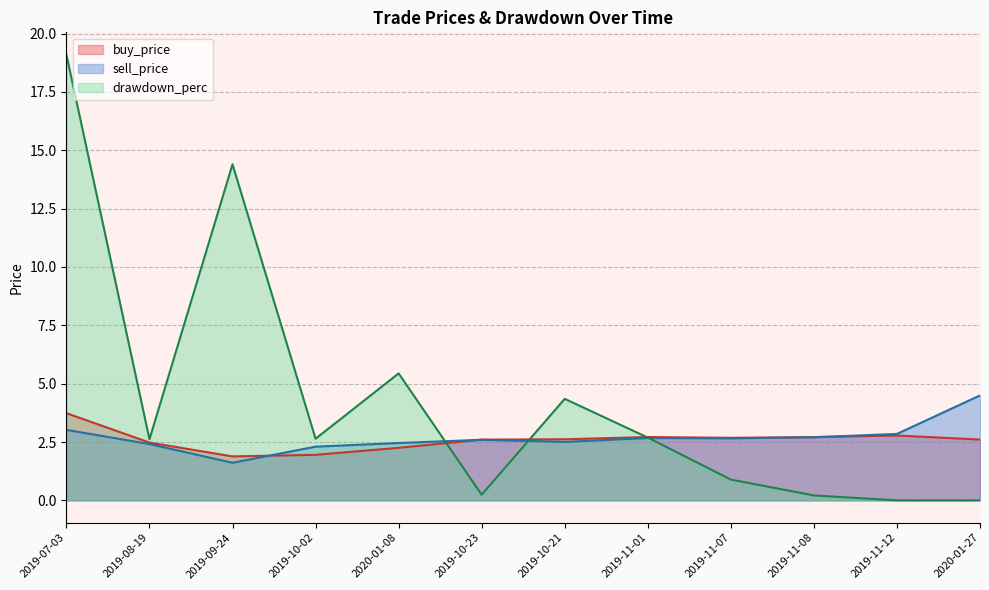

The value of buy_price at 2019-11-08 is 3.7. True or false?

False